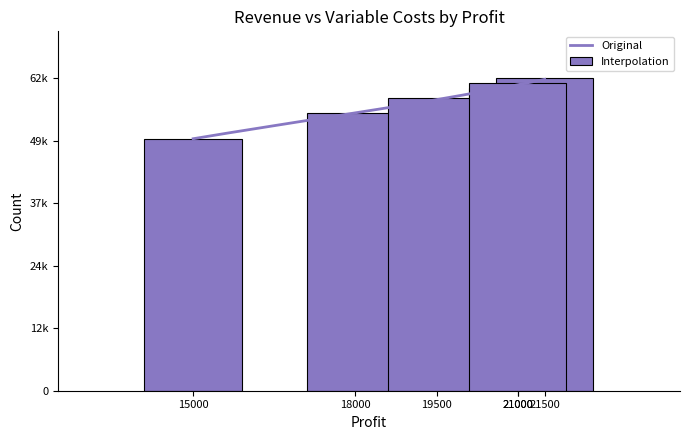

Which label corresponds to the largest value in the chart?

21500